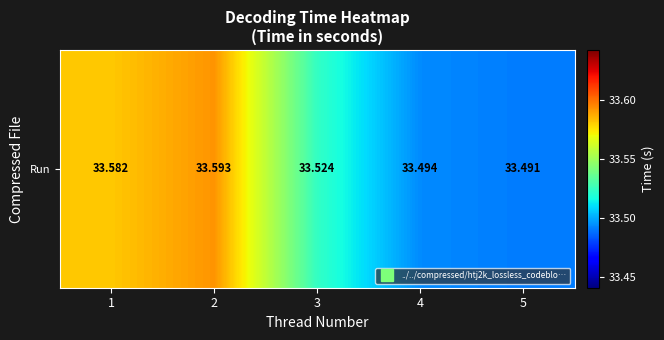

Which has a higher value, 3 or 5?

3